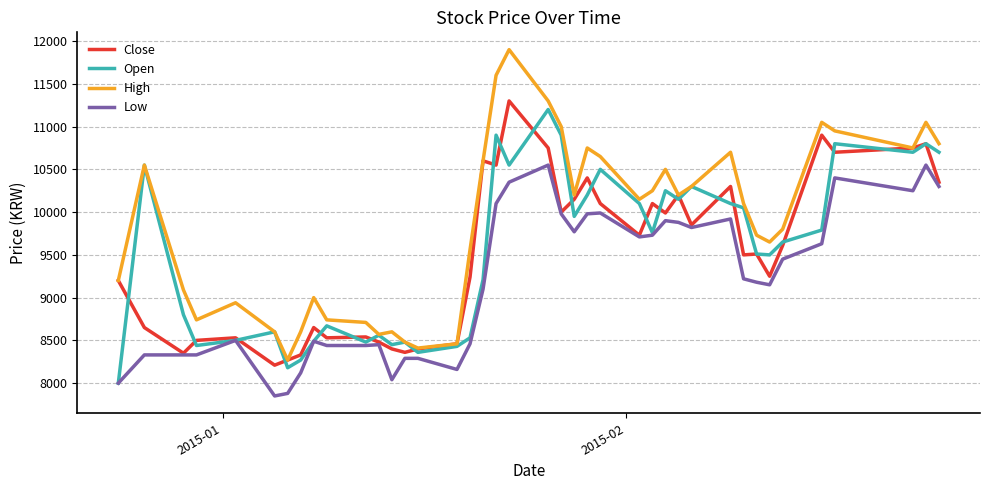

Which series has the largest total across all categories?

High